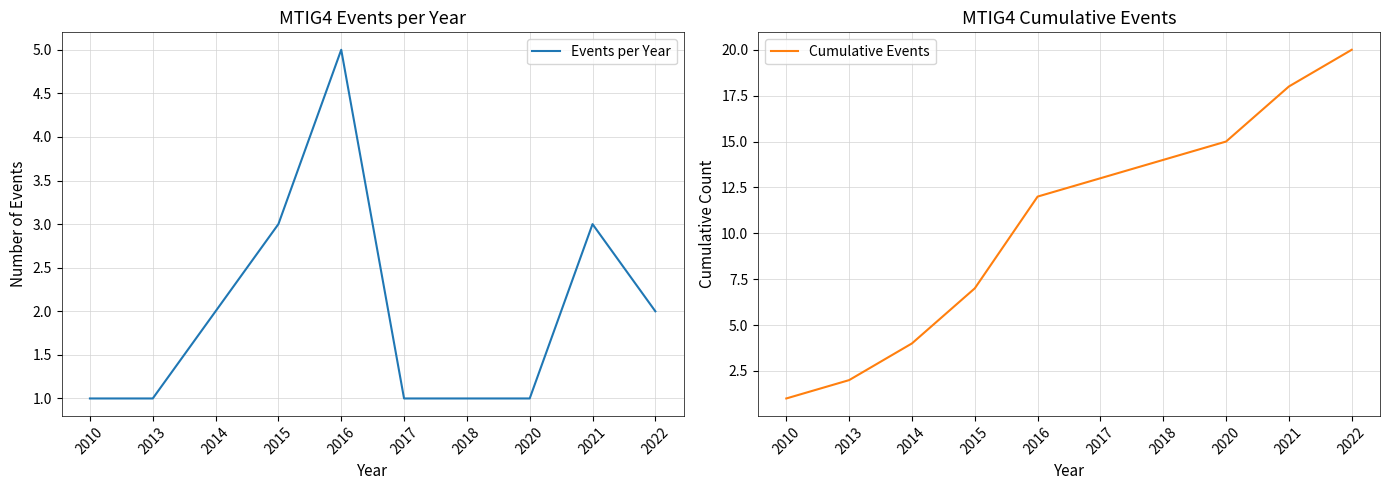

Reading left to right, transcribe all the data shown in this chart.

Events per Year: 1	1	2	3	5	1	1	1	3	2
Cumulative Events: 1	2	4	7	12	13	14	15	18	20